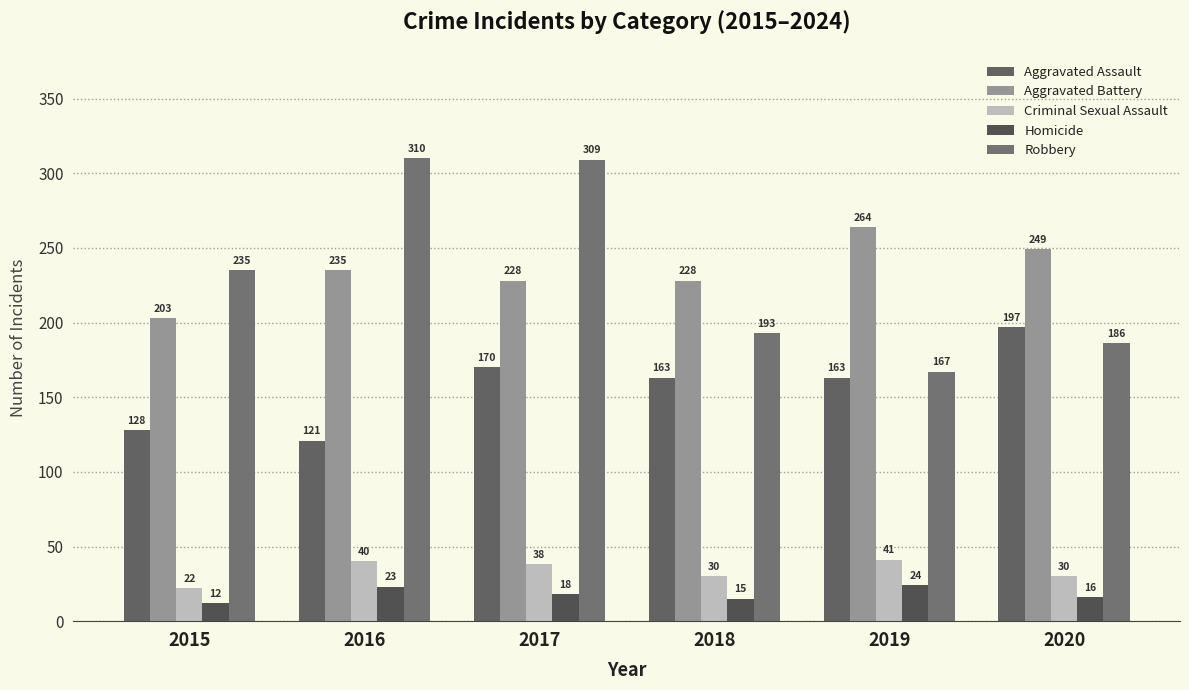

How many bars are there in each group?

5